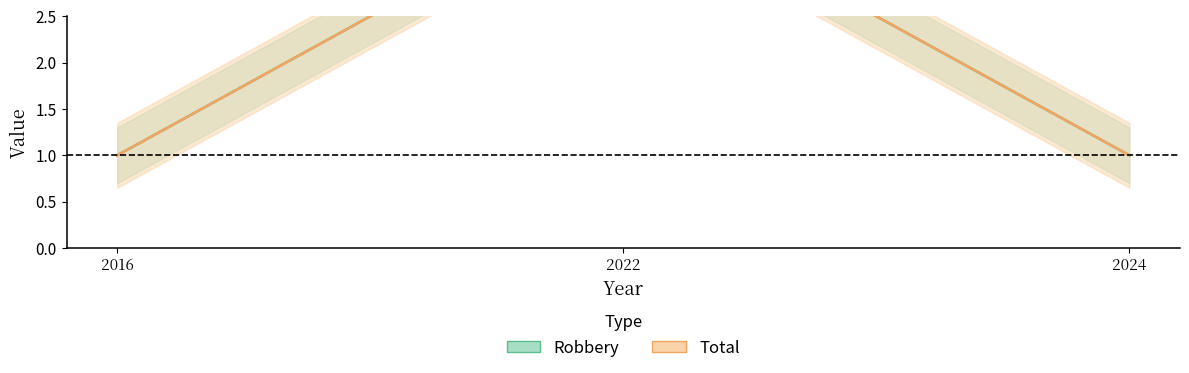

What are all the series names shown in the legend?

Robbery, Total